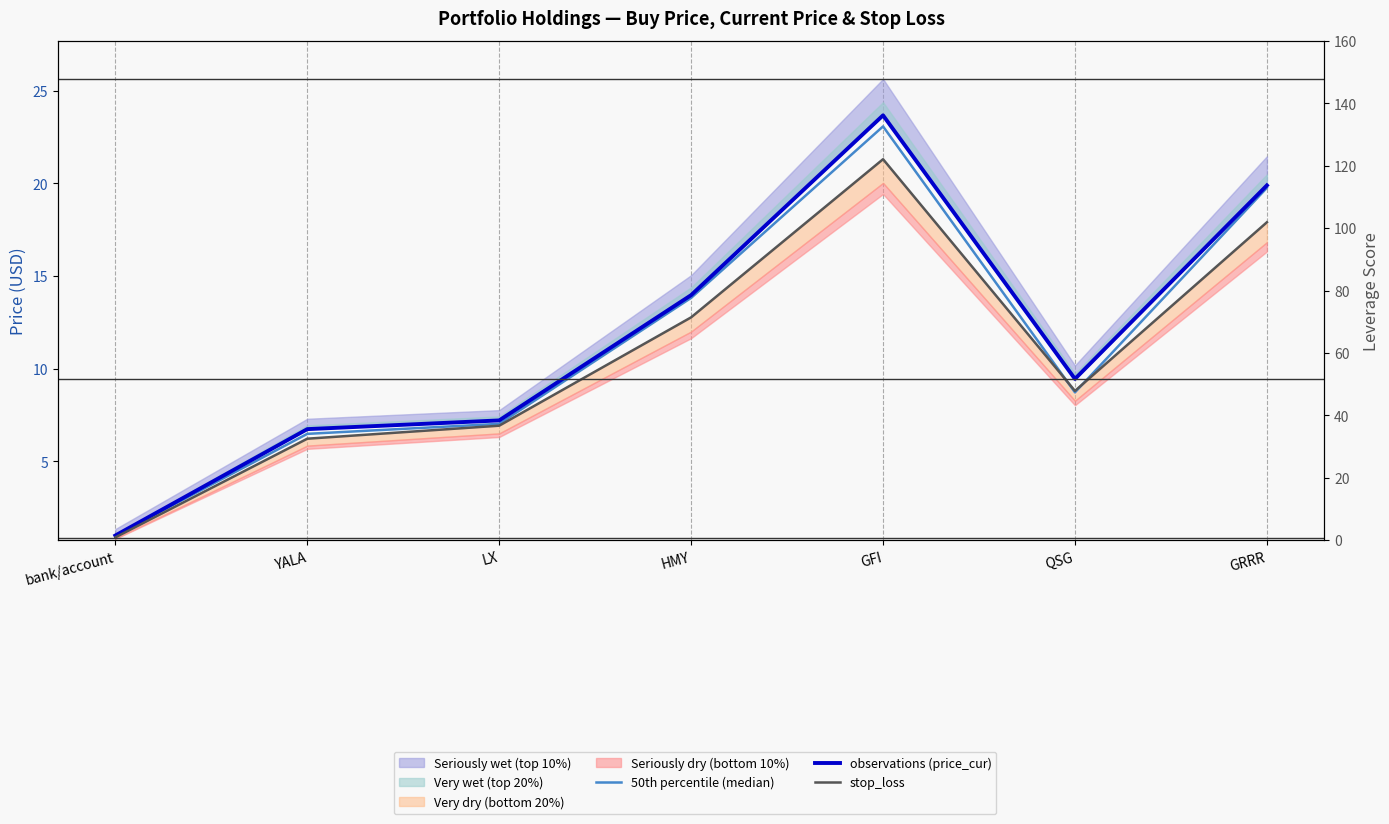

At which category does 50th percentile (median) reach its first local peak?

GFI